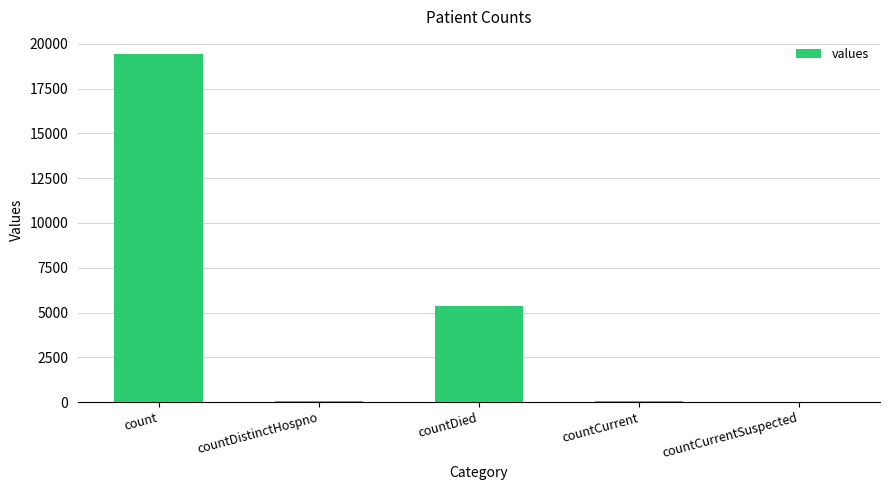

Between countDied and count, which is larger?

count